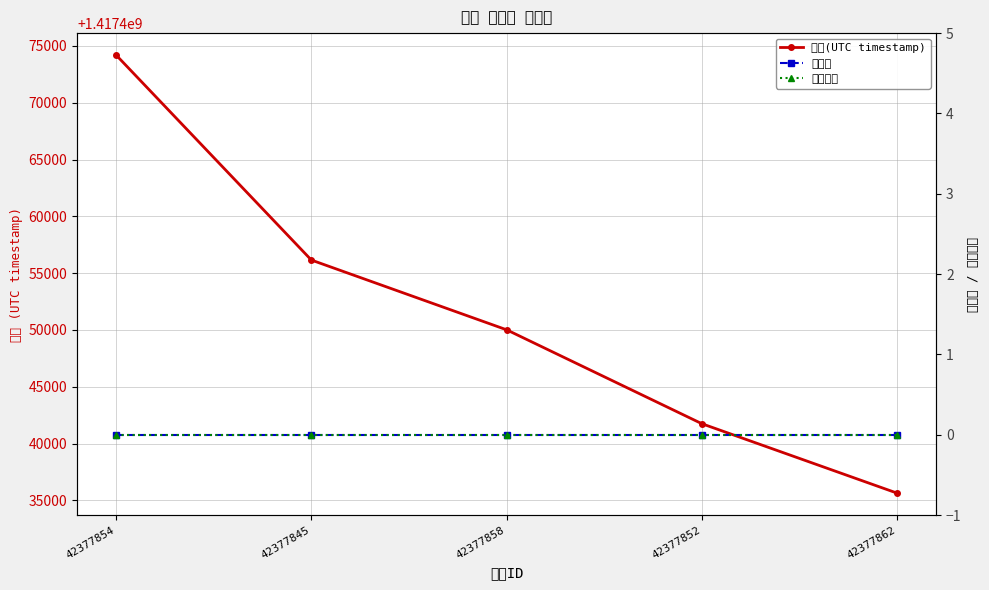

Which series has the largest range (max minus min)?

일자(UTC timestamp)